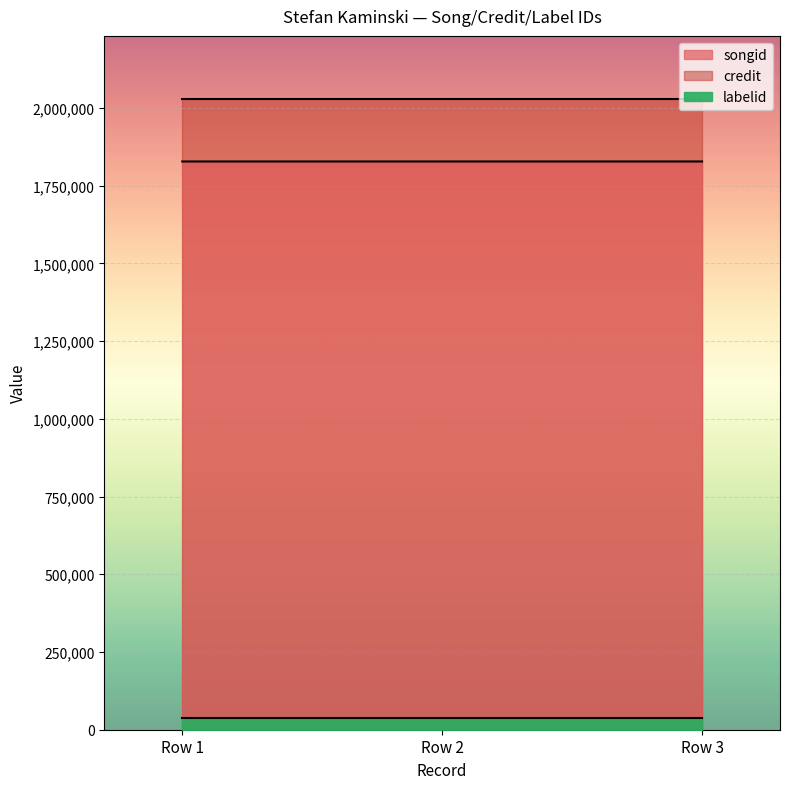

At which category does the chart reach its peak across all series?

Row 1